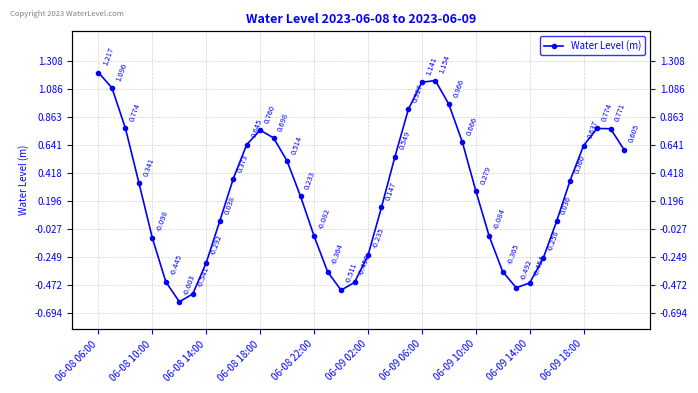

How many values are below zero?

15